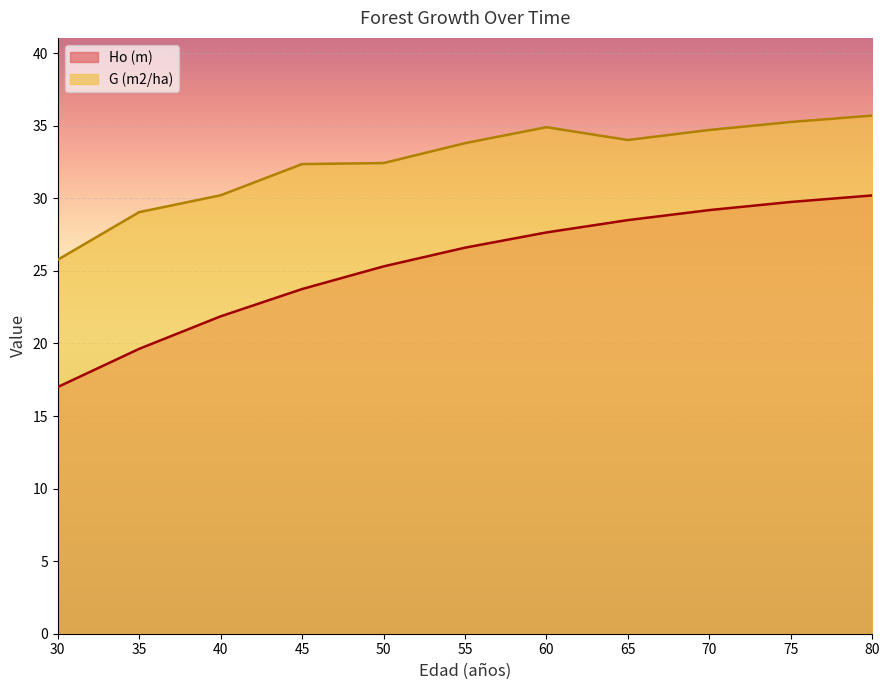

Reading left to right, extract all data points from this chart.

Ho (m): 30=17.0	35=19.6	40=21.9	45=23.8	50=25.3	55=26.6	60=27.6	65=28.5	70=29.2	75=29.8	80=30.2
G (m2/ha): 30=25.8	35=29.1	40=30.2	45=32.4	50=32.4	55=33.8	60=34.9	65=34.0	70=34.7	75=35.3	80=35.7